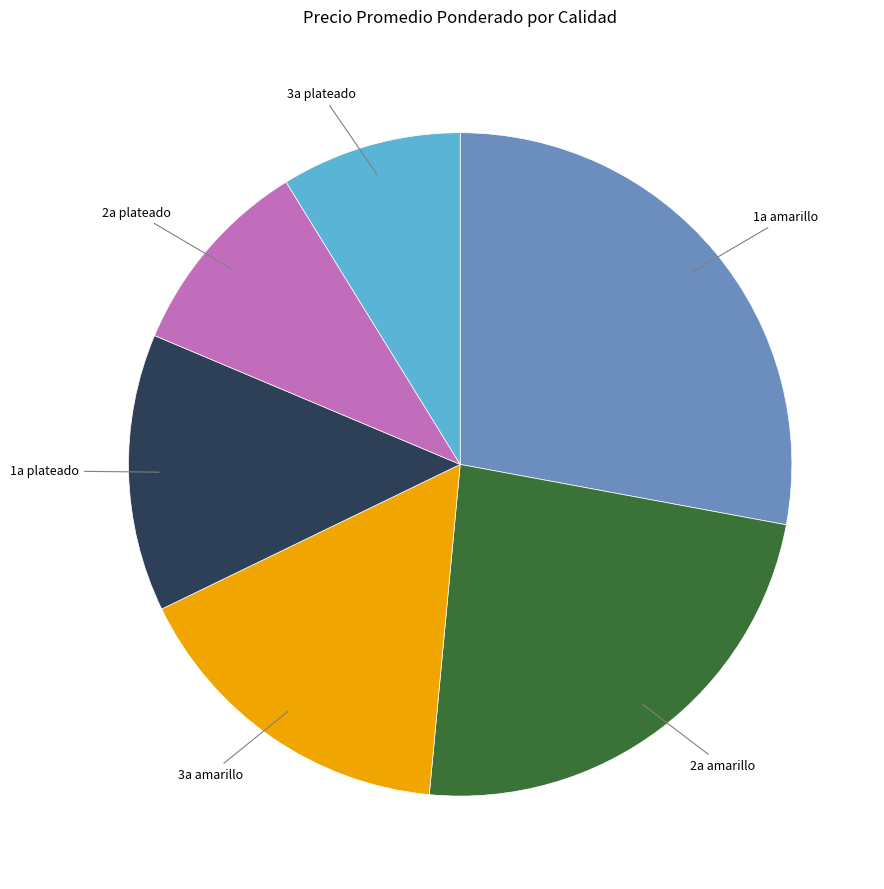

Is there a majority slice in this chart?

No